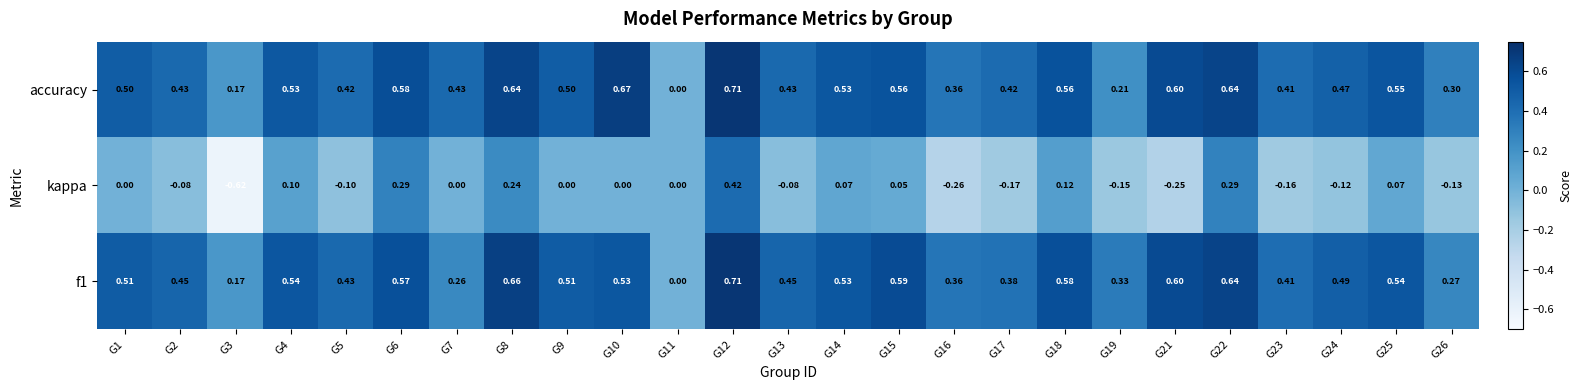

Which series has the largest range (max minus min)?

kappa